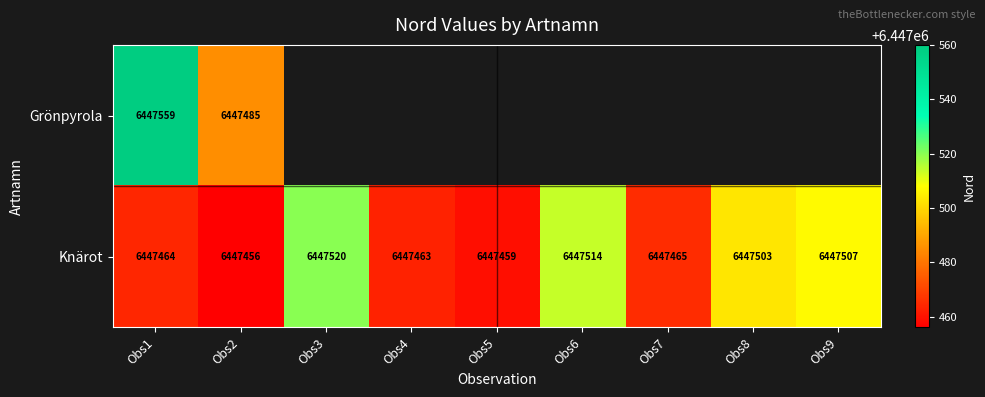

At which label does Knärot reach its minimum?

Obs2